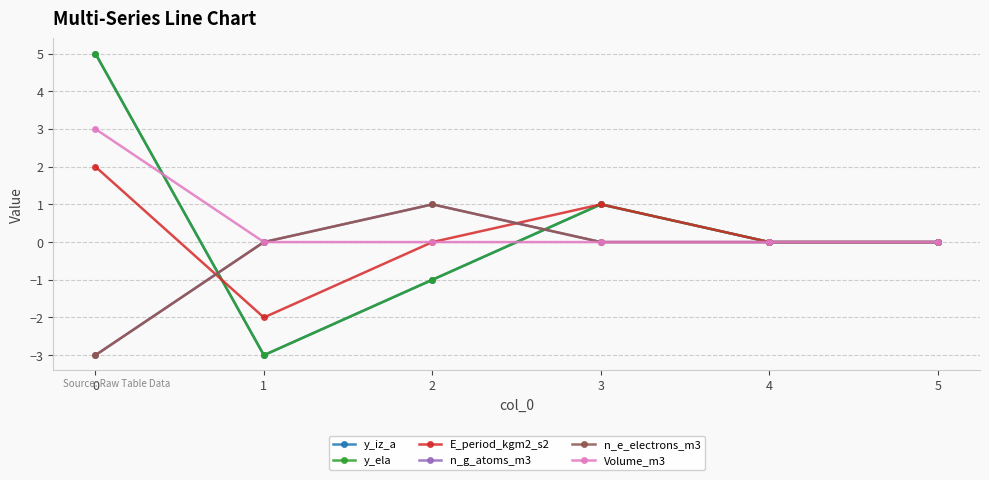

Does the chart have visible grid lines?

Yes